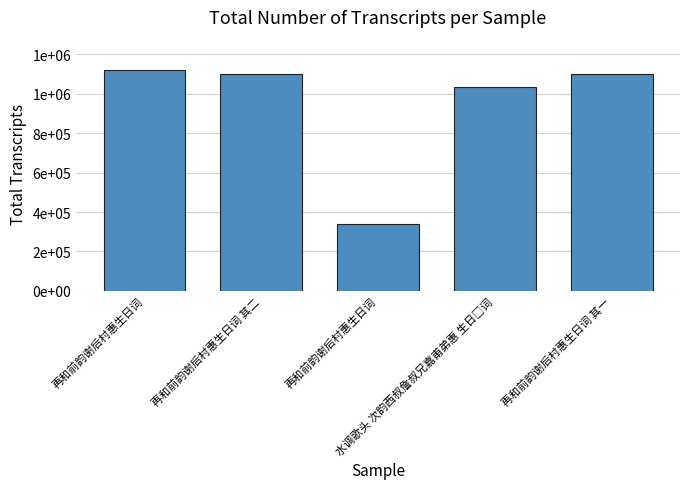

Does the chart contain stacked bars?

No